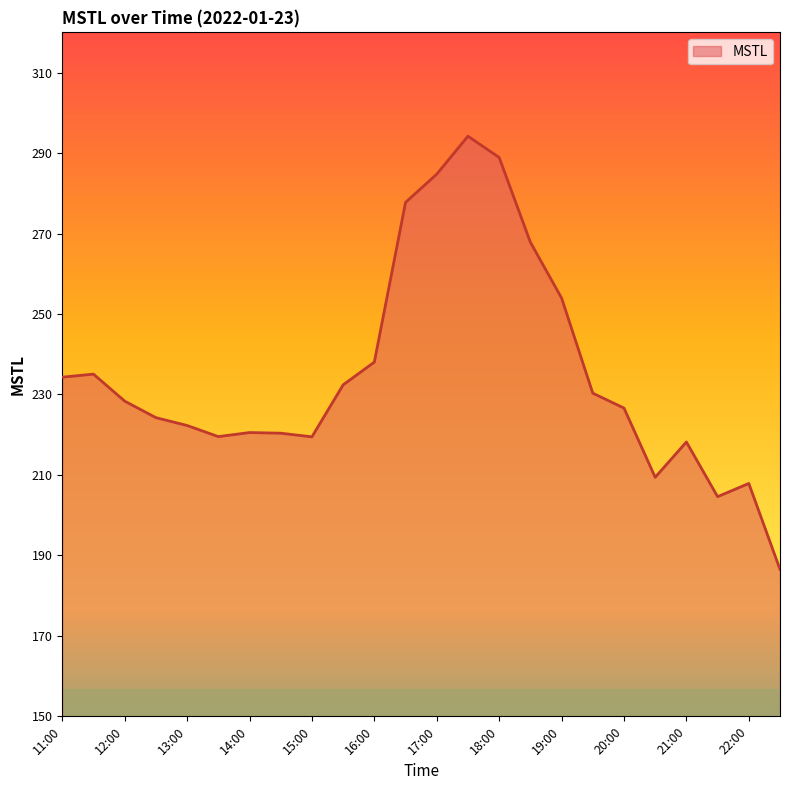

What is the difference between the maximum and minimum values?

107.7